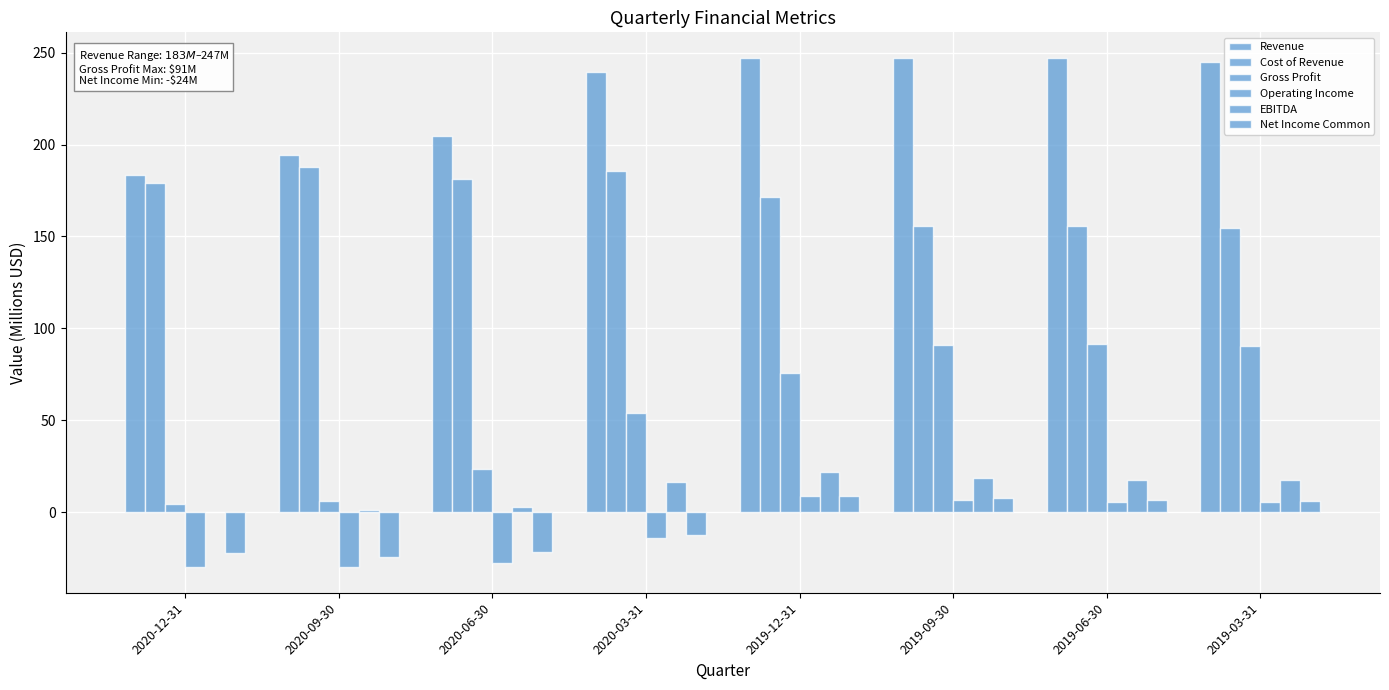

Is it true that Revenue equals 324.6 at 2019-03-31?

False